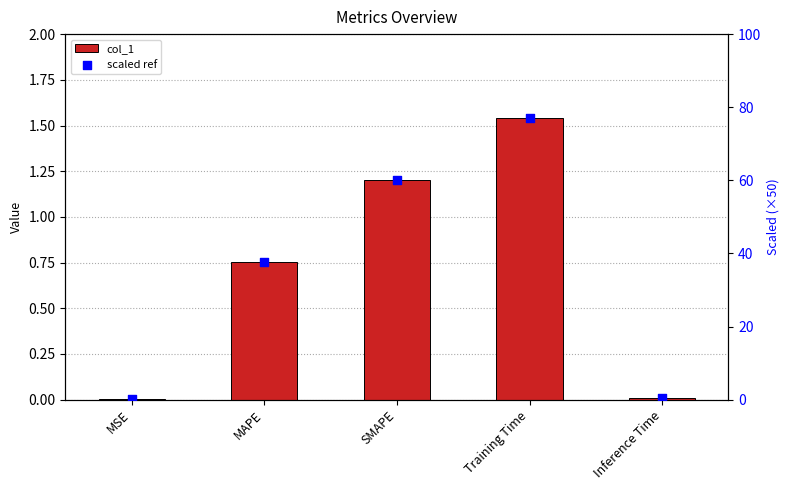

Which series has the largest Y range (max minus min)?

scaled ref